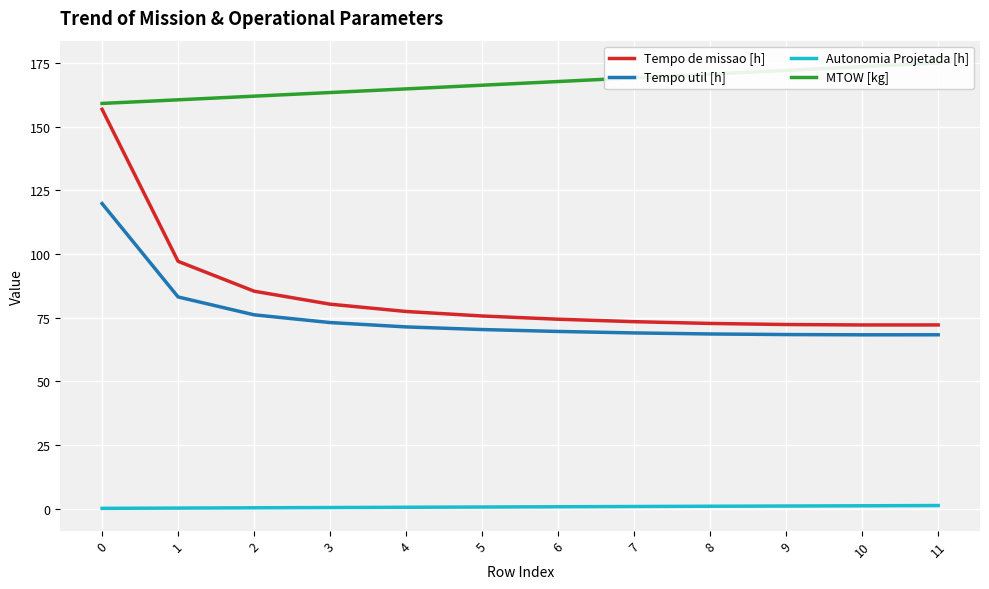

How many lines are shown in the chart?

4